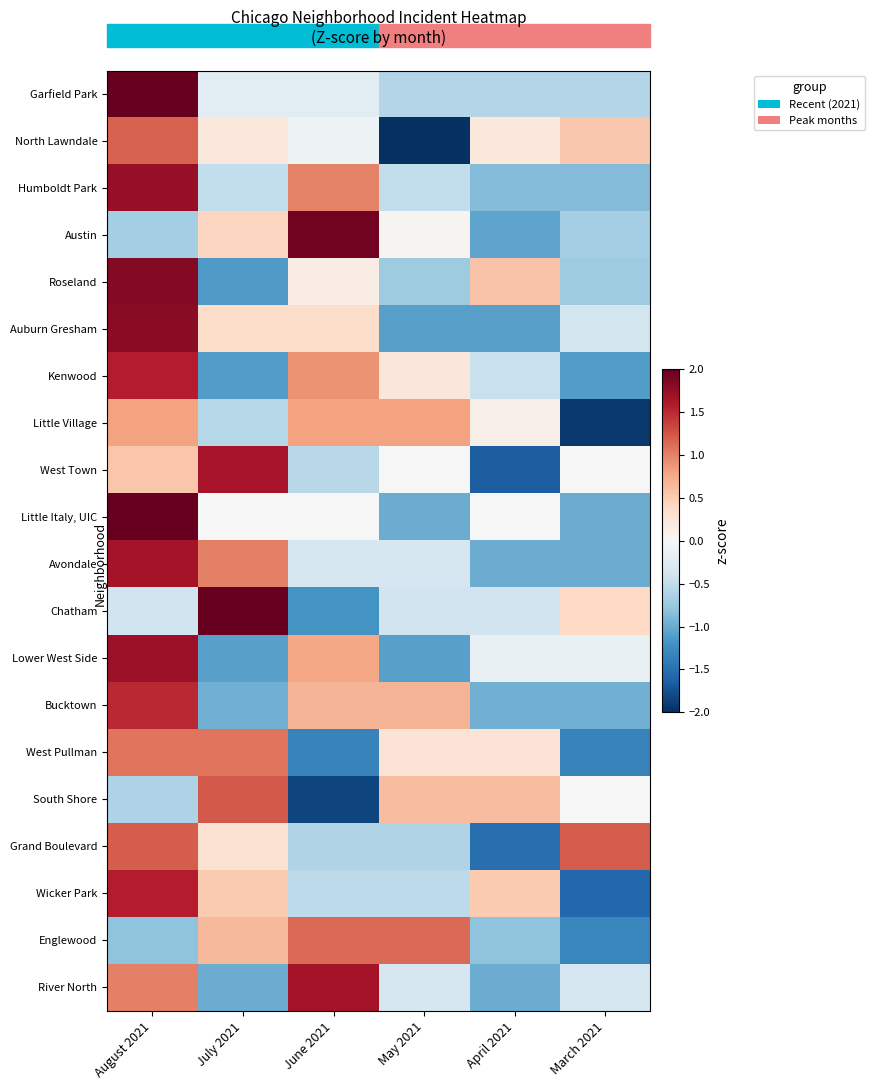

Reading right to left, transcribe all the data shown in this chart.

Garfield Park: March 2021=-0.6	April 2021=-0.6	May 2021=-0.6	June 2021=-0.2	July 2021=-0.2	August 2021=2.2
North Lawndale: March 2021=0.5	April 2021=0.2	May 2021=-2.0	June 2021=-0.1	July 2021=0.2	August 2021=1.2
Humboldt Park: March 2021=-0.9	April 2021=-0.9	May 2021=-0.5	June 2021=1.0	July 2021=-0.5	August 2021=1.7
Austin: March 2021=-0.7	April 2021=-1.1	May 2021=0.1	June 2021=1.9	July 2021=0.4	August 2021=-0.7
Roseland: March 2021=-0.7	April 2021=0.6	May 2021=-0.7	June 2021=0.1	July 2021=-1.1	August 2021=1.8
Auburn Gresham: March 2021=-0.4	April 2021=-1.1	May 2021=-1.1	June 2021=0.4	July 2021=0.4	August 2021=1.8
Kenwood: March 2021=-1.1	April 2021=-0.4	May 2021=0.2	June 2021=0.9	July 2021=-1.1	August 2021=1.6
Little Village: March 2021=-1.9	April 2021=0.1	May 2021=0.8	June 2021=0.8	July 2021=-0.6	August 2021=0.8
West Town: March 2021=0.0	April 2021=-1.6	May 2021=0.0	June 2021=-0.5	July 2021=1.6	August 2021=0.5
Little Italy, UIC: March 2021=-1.0	April 2021=0.0	May 2021=-1.0	June 2021=0.0	July 2021=0.0	August 2021=2.0
Avondale: March 2021=-1.0	April 2021=-1.0	May 2021=-0.3	June 2021=-0.3	July 2021=1.0	August 2021=1.7
Chatham: March 2021=0.4	April 2021=-0.4	May 2021=-0.4	June 2021=-1.2	July 2021=2.0	August 2021=-0.4
Lower West Side: March 2021=-0.2	April 2021=-0.2	May 2021=-1.1	June 2021=0.8	July 2021=-1.1	August 2021=1.7
Bucktown: March 2021=-1.0	April 2021=-1.0	May 2021=0.7	June 2021=0.7	July 2021=-1.0	August 2021=1.5
West Pullman: March 2021=-1.3	April 2021=0.3	May 2021=0.3	June 2021=-1.3	July 2021=1.1	August 2021=1.1
South Shore: March 2021=0.0	April 2021=0.6	May 2021=0.6	June 2021=-1.8	July 2021=1.2	August 2021=-0.6
Grand Boulevard: March 2021=1.2	April 2021=-1.5	May 2021=-0.6	June 2021=-0.6	July 2021=0.3	August 2021=1.2
Wicker Park: March 2021=-1.6	April 2021=0.5	May 2021=-0.5	June 2021=-0.5	July 2021=0.5	August 2021=1.6
Englewood: March 2021=-1.3	April 2021=-0.8	May 2021=1.1	June 2021=1.1	July 2021=0.6	August 2021=-0.8
River North: March 2021=-0.3	April 2021=-1.0	May 2021=-0.3	June 2021=1.7	July 2021=-1.0	August 2021=1.0